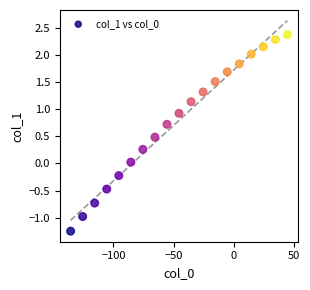

What is the range of X values (max minus min)?

180.0